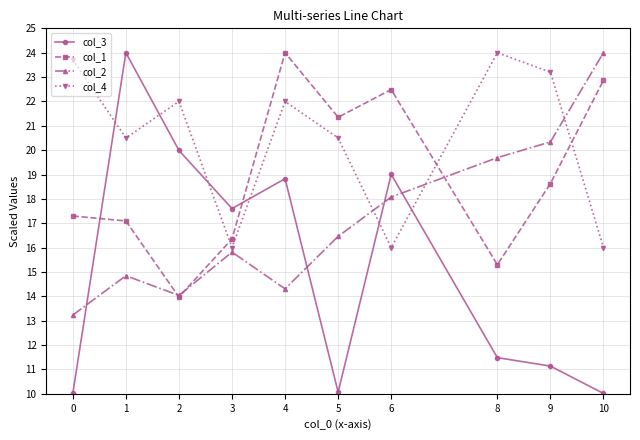

What is the value of the col_1 point at the 2nd from the left?

17.1